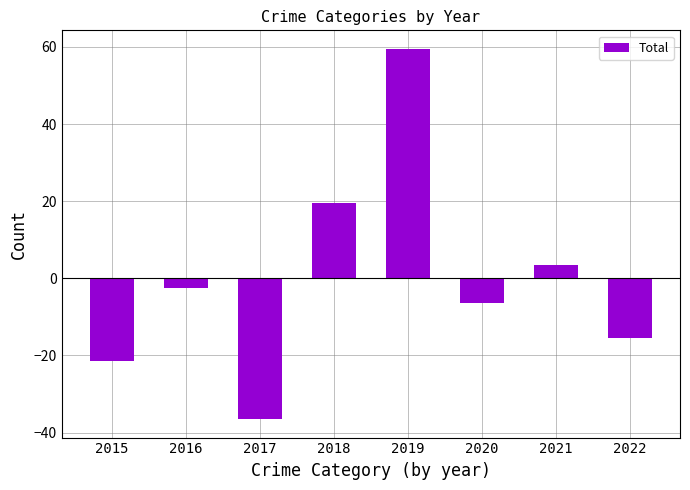

How many bars are there in total?

8